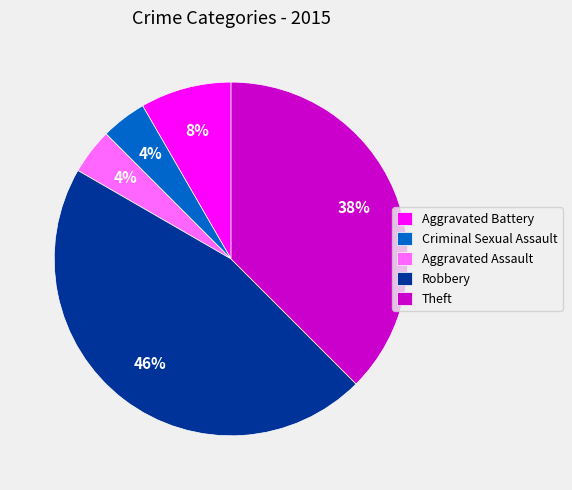

True or false: Criminal Sexual Assault accounts for 4% of the total.

True